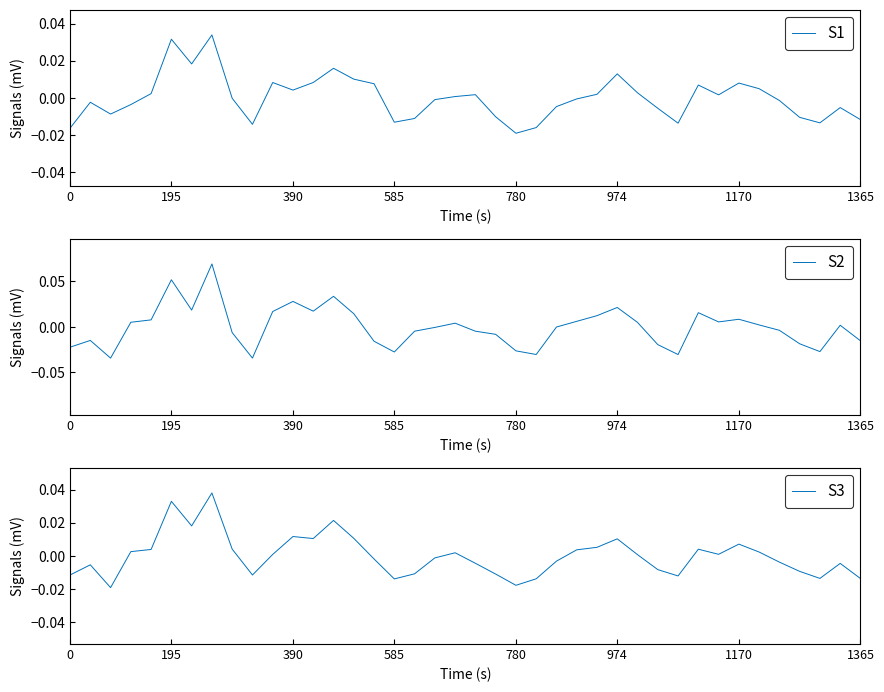

What is the difference between the second highest and minimum values in the S1 series?

0.1